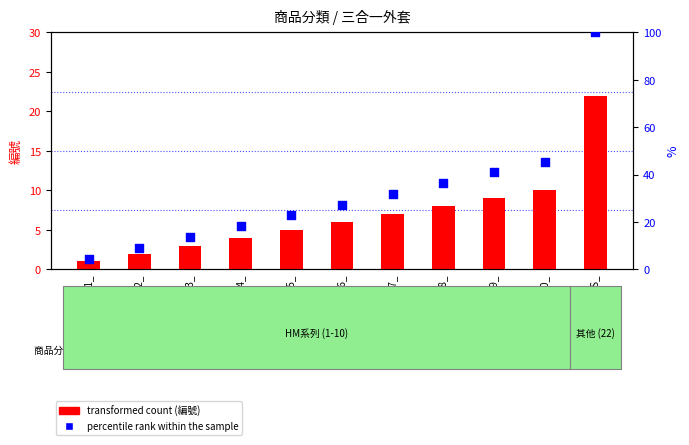

Which series has the largest Y range (max minus min)?

percentile rank within the sample